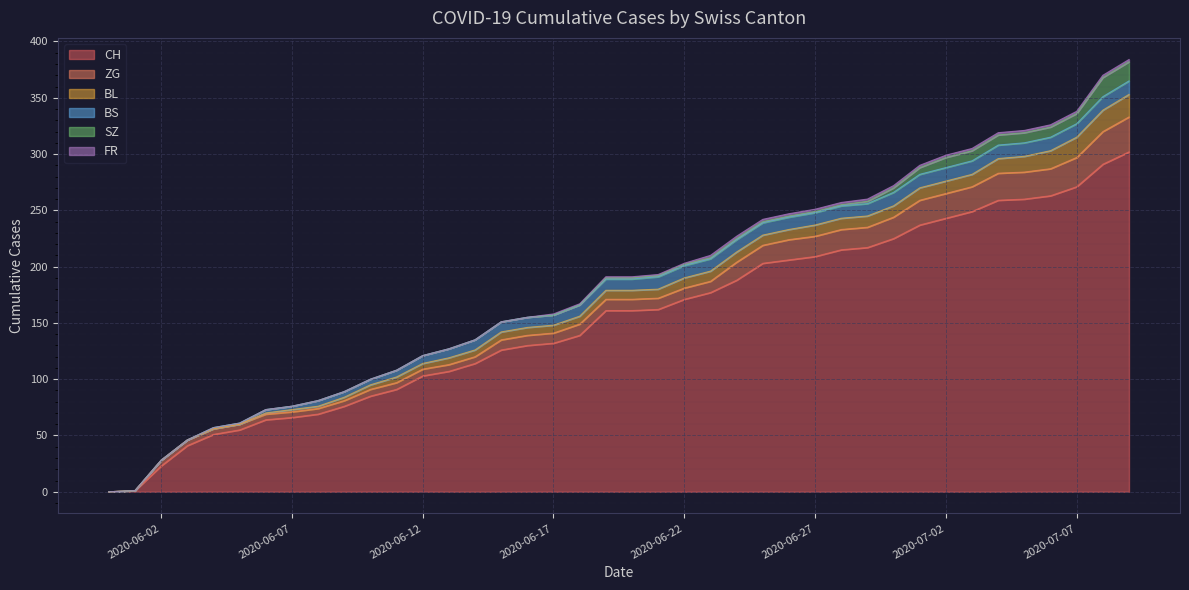

Where does the SZ series first go above 1?

2020-06-29